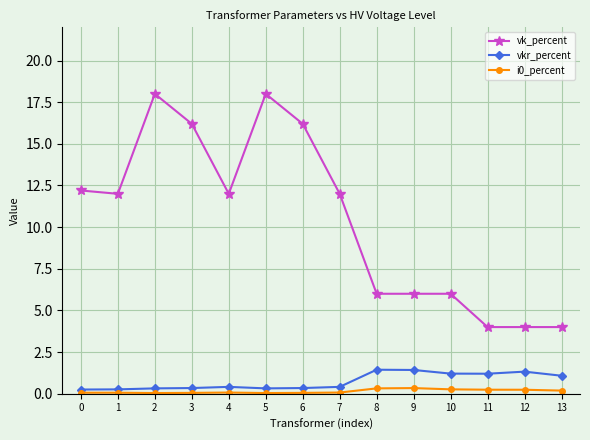

Which series has the largest range (max minus min)?

vk_percent